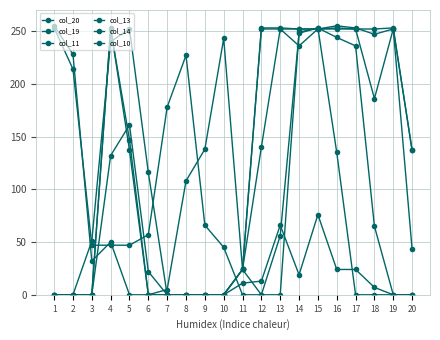

Count the number of data series in this chart.

6